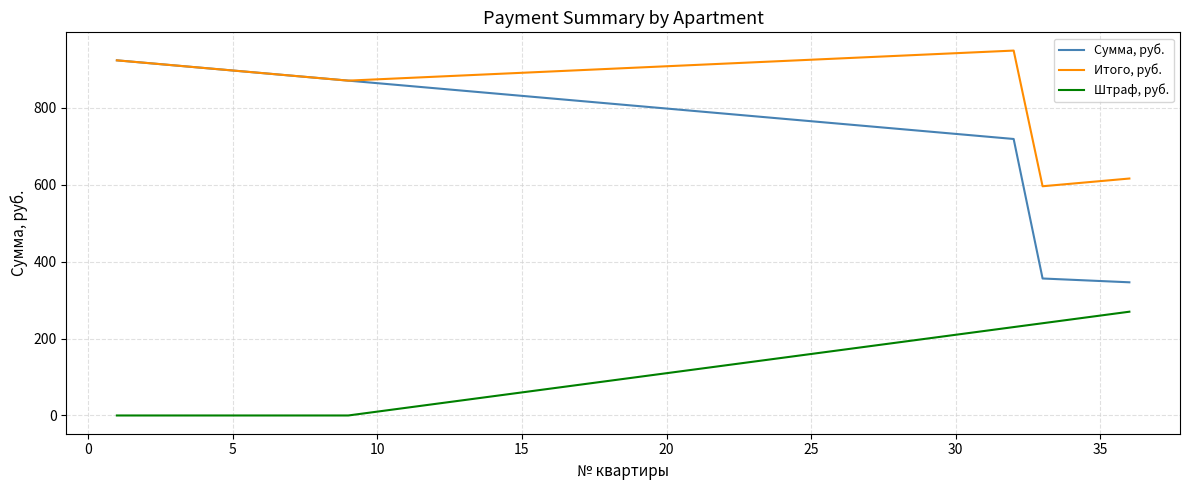

Which series has the largest total across all categories?

Итого, руб.